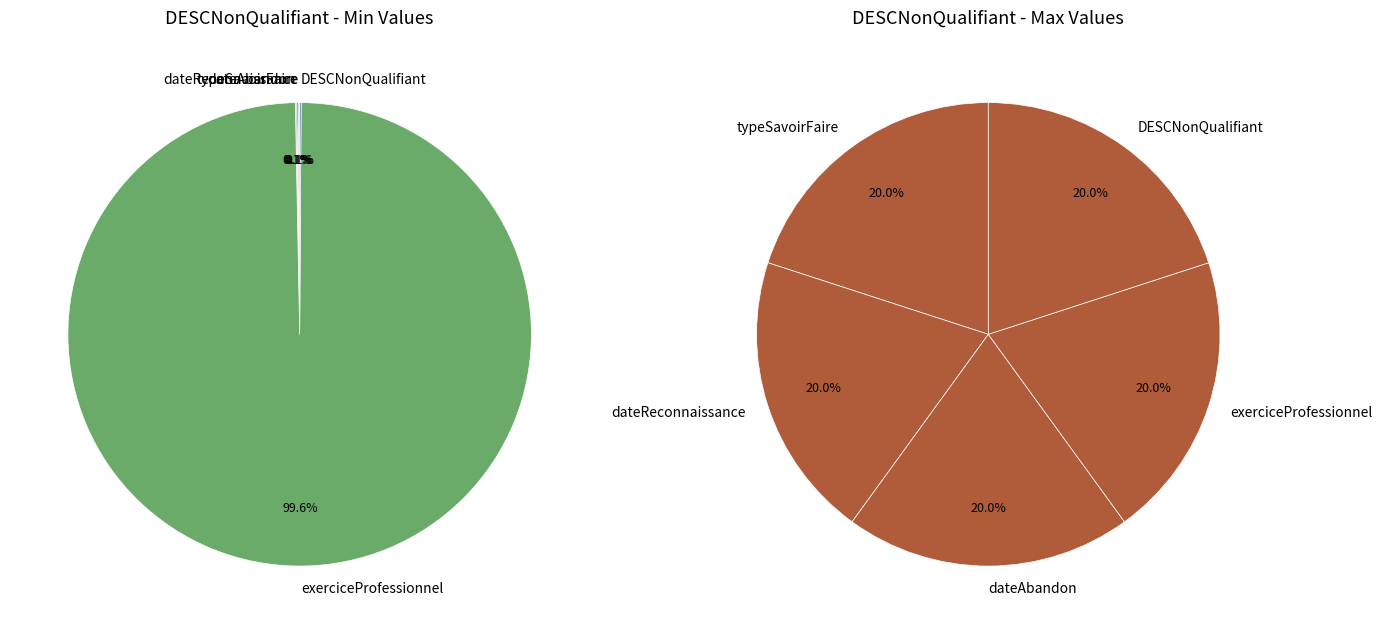

Does 2 represent more than half of the total?

No